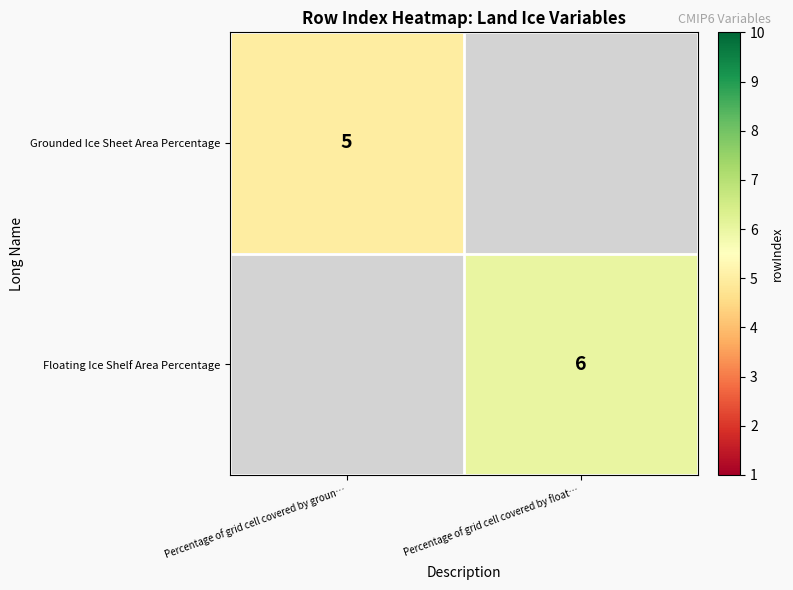

The Floating Ice Shelf Area Percentage series shows 6 at Percentage of grid cell covered by float…. True or false?

True